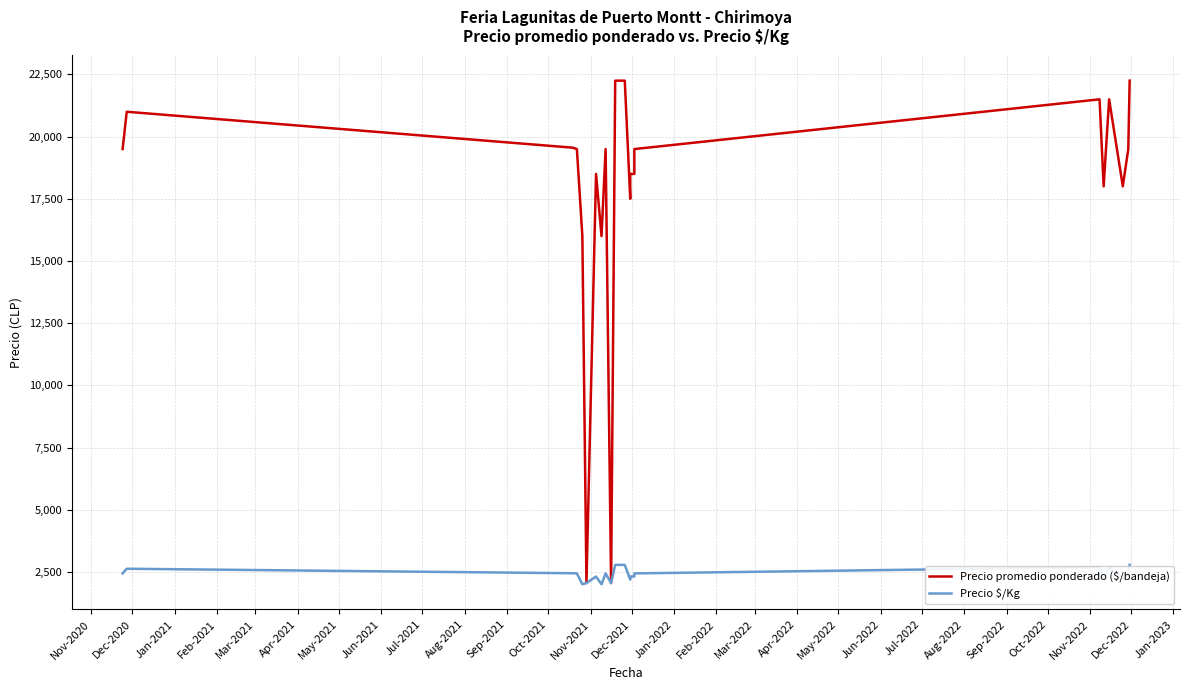

What is the difference between the highest and lowest values at Dec-2020?

18375